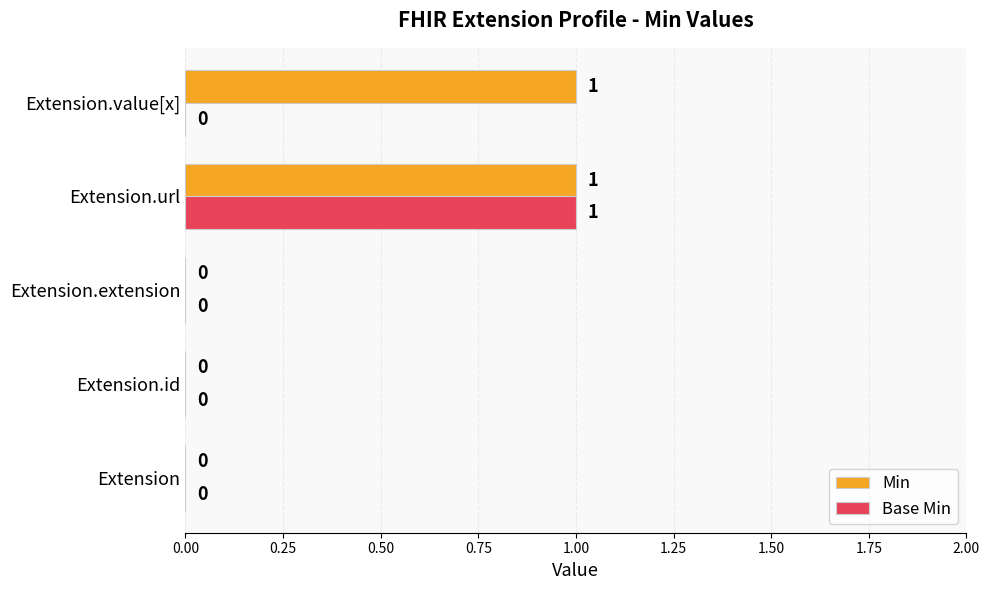

Which category has the highest value in the Base Min series?

Extension.url